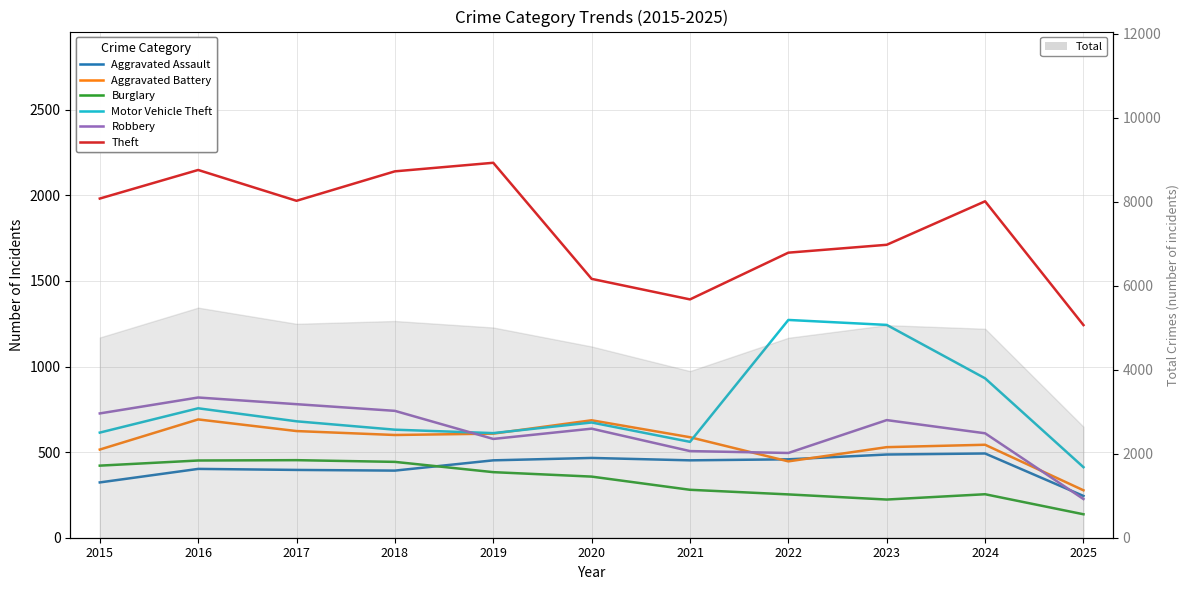

Rank the series at 2015 from highest to lowest value.

Theft, Robbery, Motor Vehicle Theft, Aggravated Battery, Burglary, Aggravated Assault